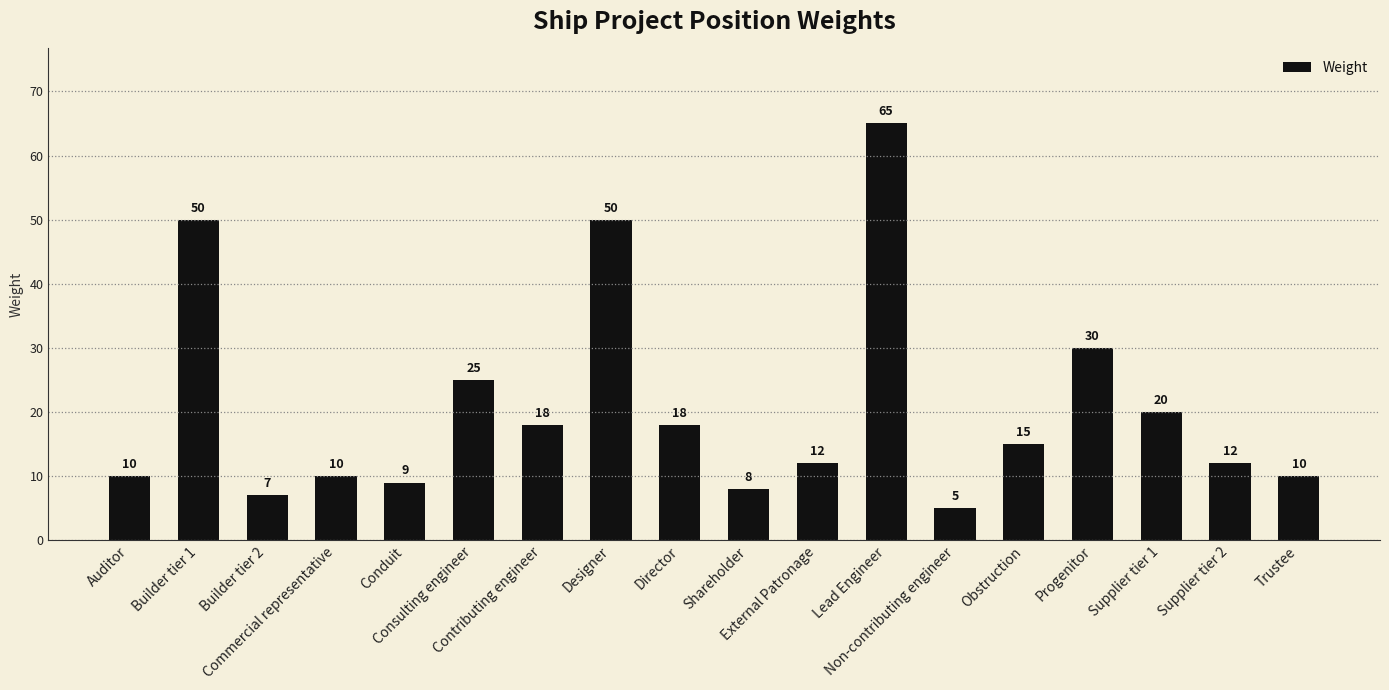

What is the value of the 17th bar from the left?

12